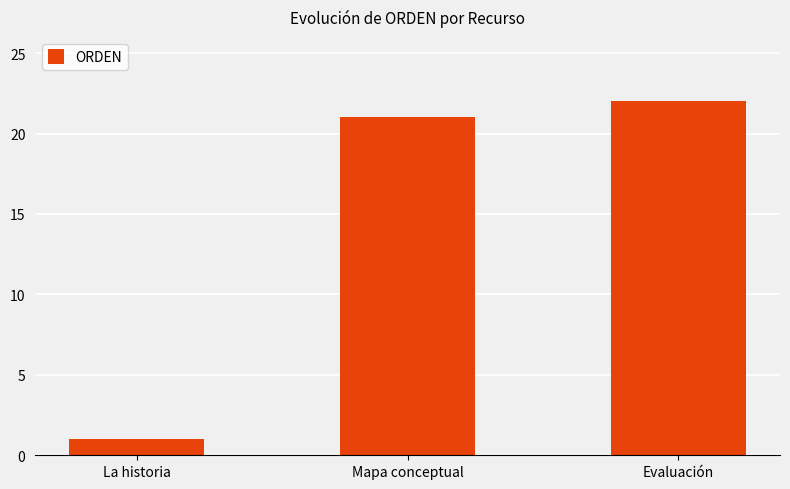

Which category has the highest value across all series?

Evaluación